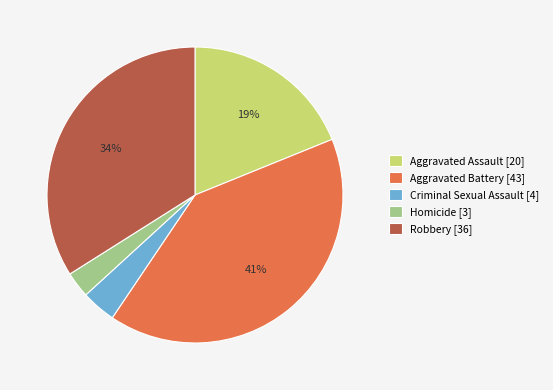

Count the number of slices in the pie.

5